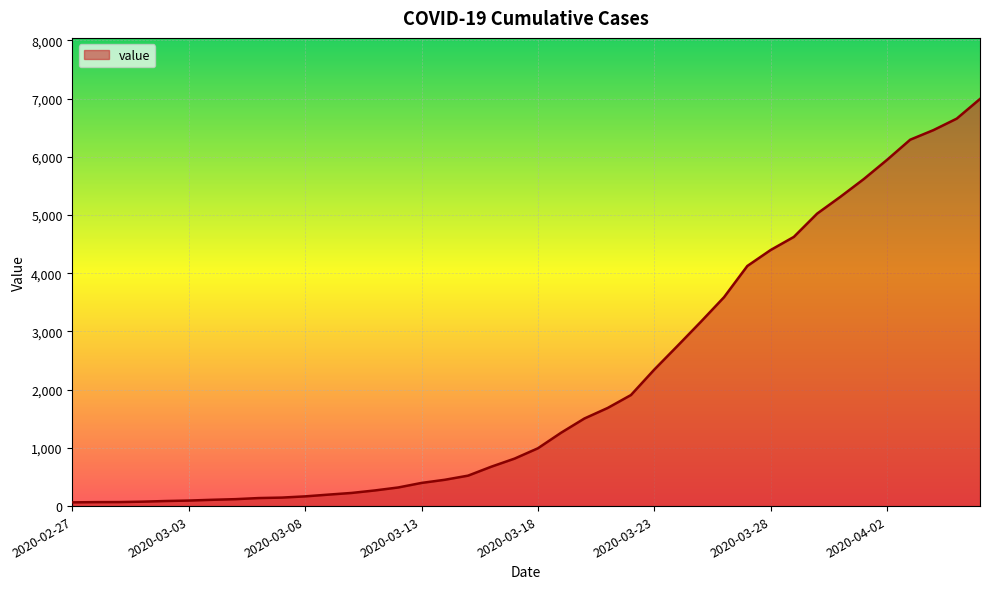

What is the maximum value shown in the chart?

6995